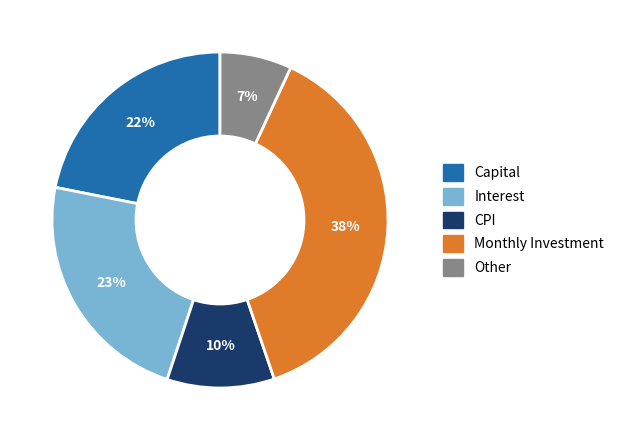

What percentage is the Capital slice, to the nearest percent?

22%